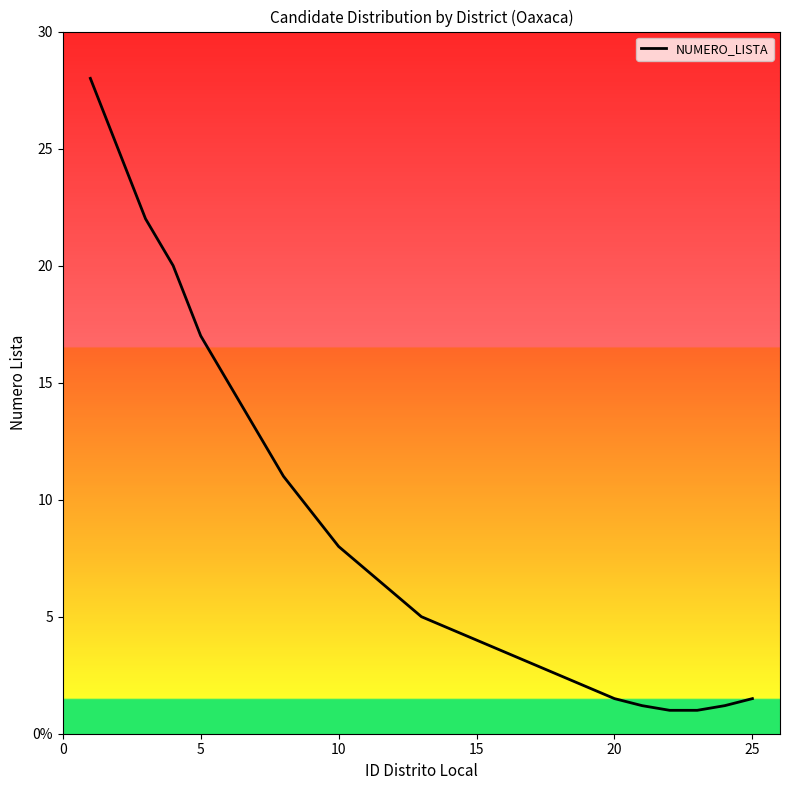

Does the chart have visible grid lines?

No